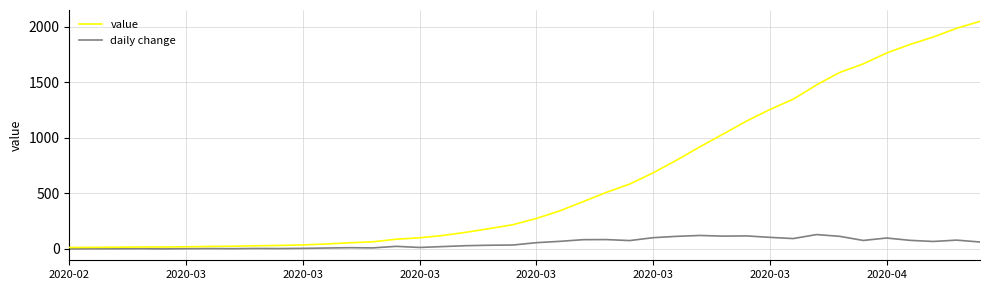

What is the highest value of the value series?

2049